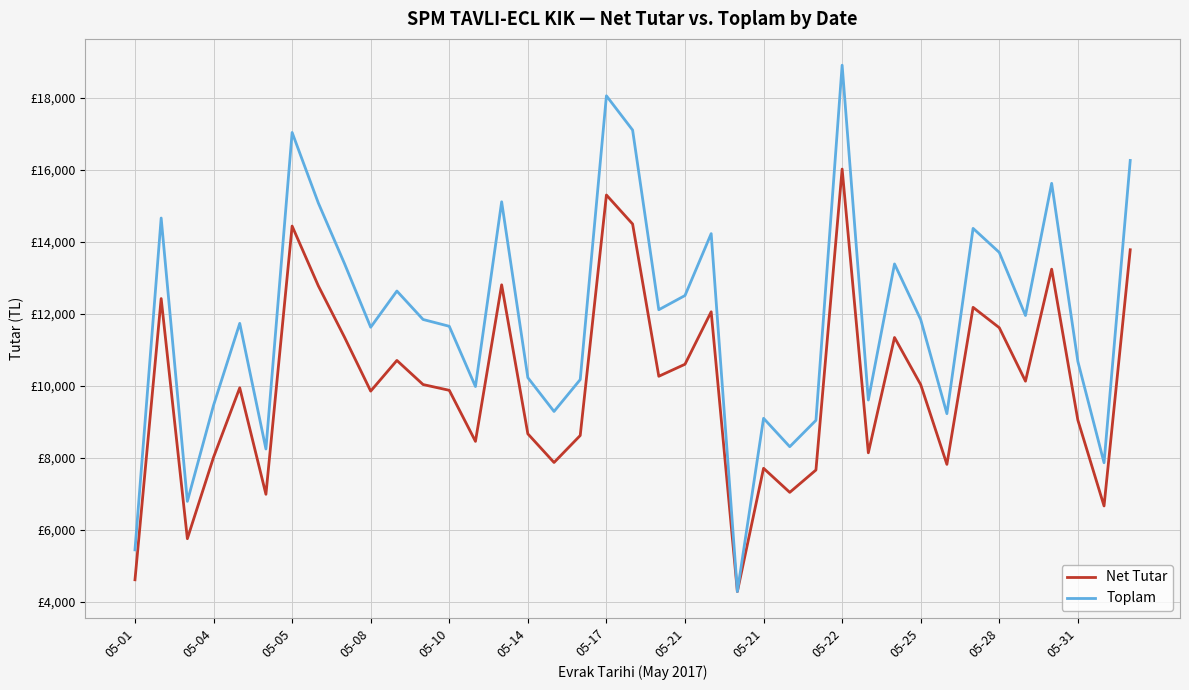

At which label is Net Tutar closest to 10159?

34